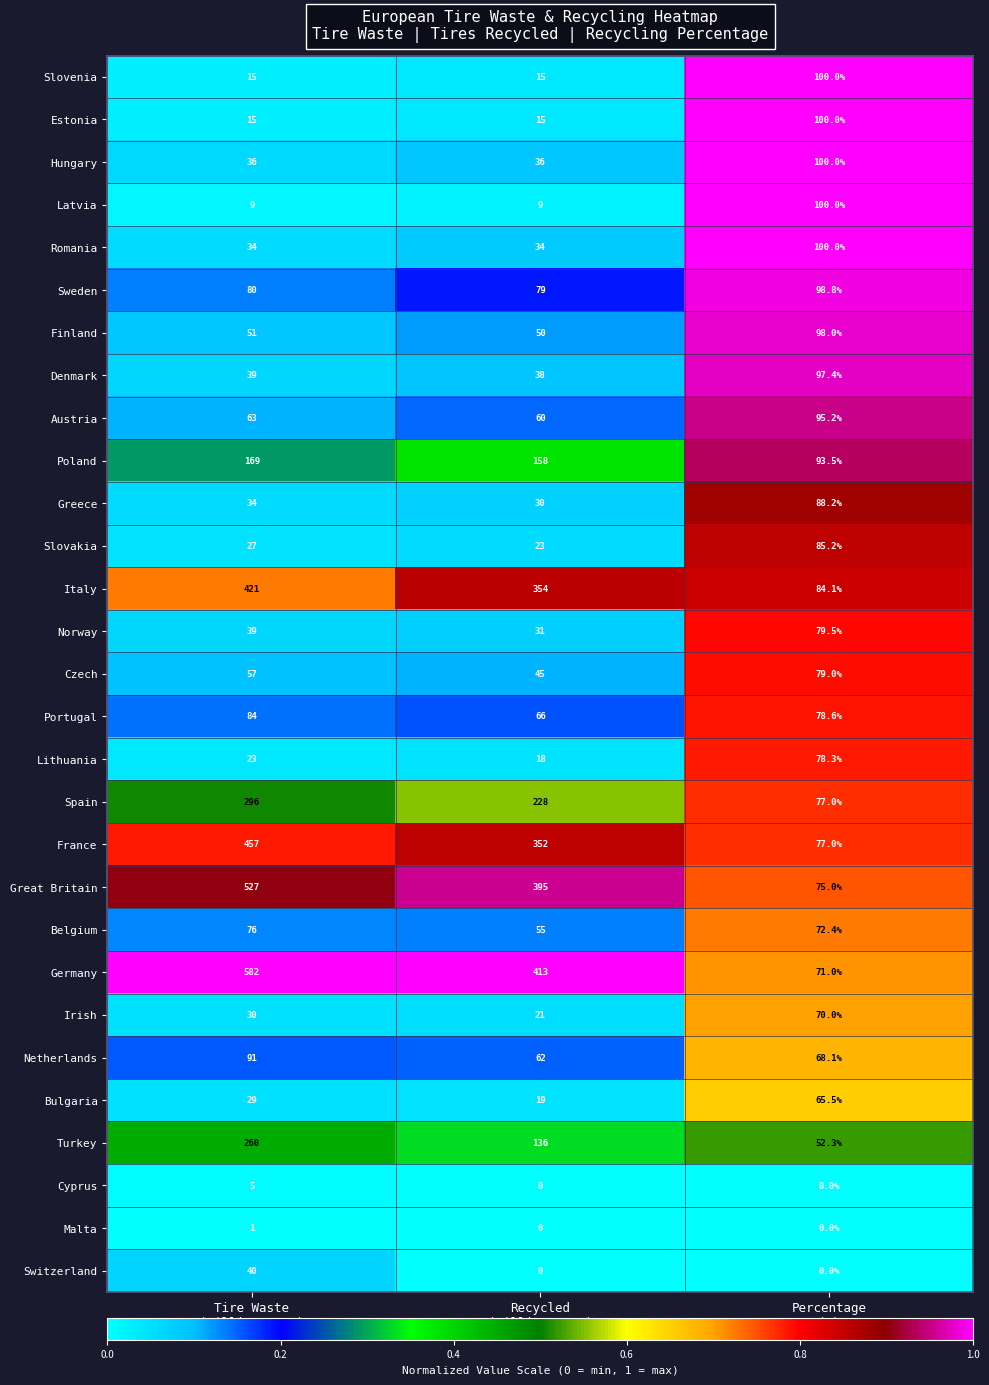

What is the maximum value shown in the chart?

582.0